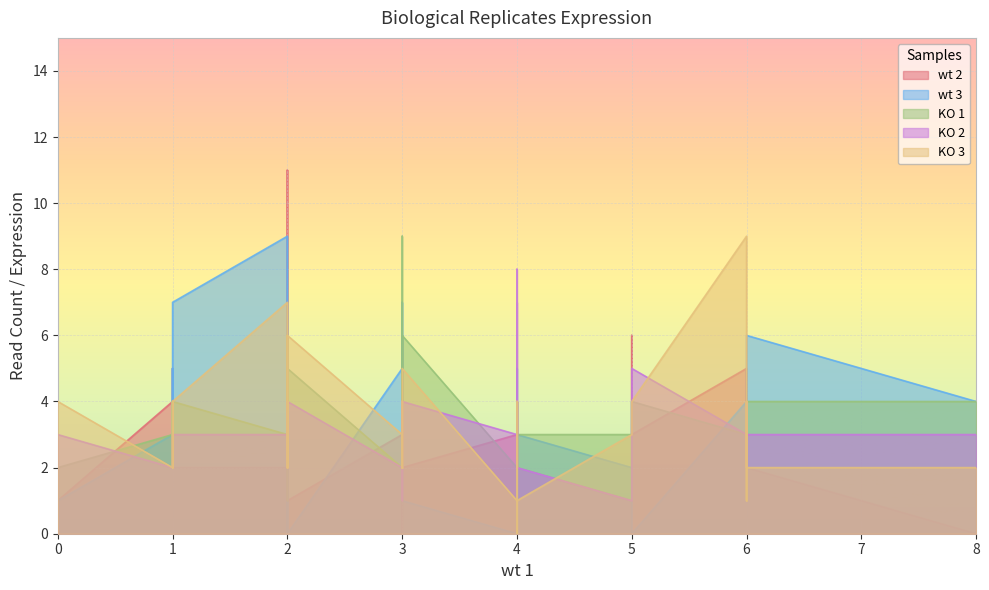

Reading left to right, list all the values displayed in this chart.

wt 2: 4	2	1	1	4	2	3	3	1	4	2	5	3	1	0	1	2	3	2	2	0	4	5	4	2	2	6	3	5	6	3	3	1	1	11	2	2	6	3	2
wt 3: 0	1	1	2	3	5	2	1	0	2	3	4	5	3	7	1	6	5	3	3	4	3	5	1	9	4	2	1	5	4	0	6	1	2	1	3	3	3	0	7
KO 1: 4	6	6	3	2	4	4	1	5	5	3	3	3	1	2	2	4	2	4	4	4	3	2	2	3	4	3	9	4	3	2	1	2	4	4	2	6	1	4	4
KO 2: 2	4	3	1	4	7	4	3	4	4	2	3	2	5	3	3	3	2	2	4	3	2	2	4	3	2	4	4	3	1	3	4	2	8	3	3	2	1	5	3
KO 3: 4	5	2	3	0	2	2	3	6	2	1	9	4	4	2	4	2	3	2	1	2	2	3	4	7	3	4	4	4	3	1	2	4	2	2	2	2	3	4	4